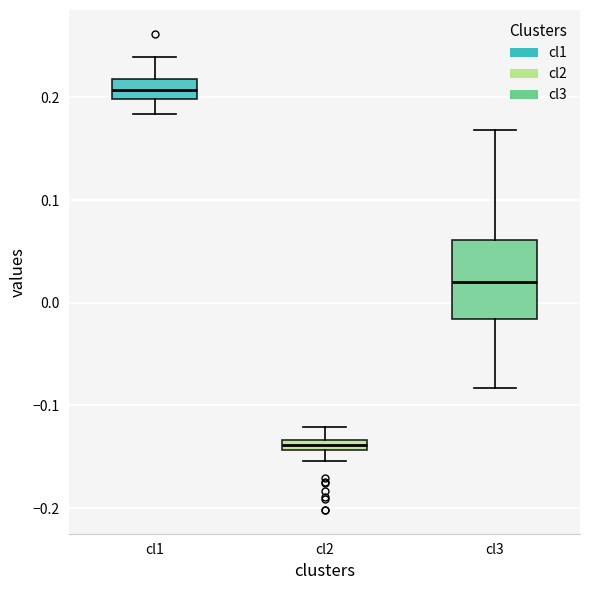

Where does the upper whisker of the box for cl3 end on the y-axis? The values are not printed on the chart, so give them approximately, as read against the axis.

0.17